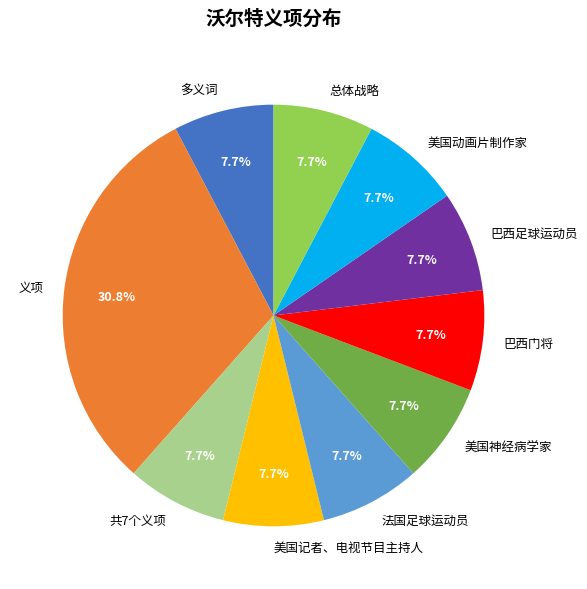

True or false: 共7个义项 accounts for 8% of the total.

True